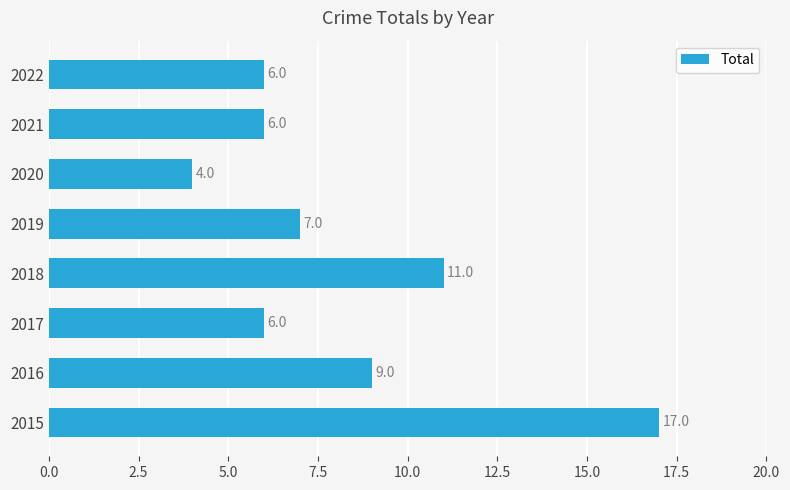

What is the average value?

8